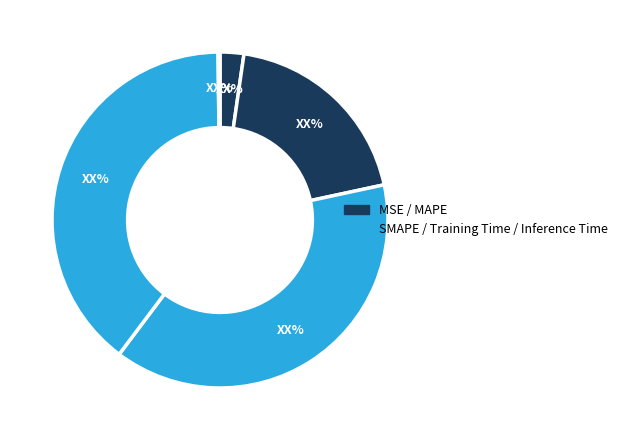

What is the largest slice in the pie chart?

Training Time